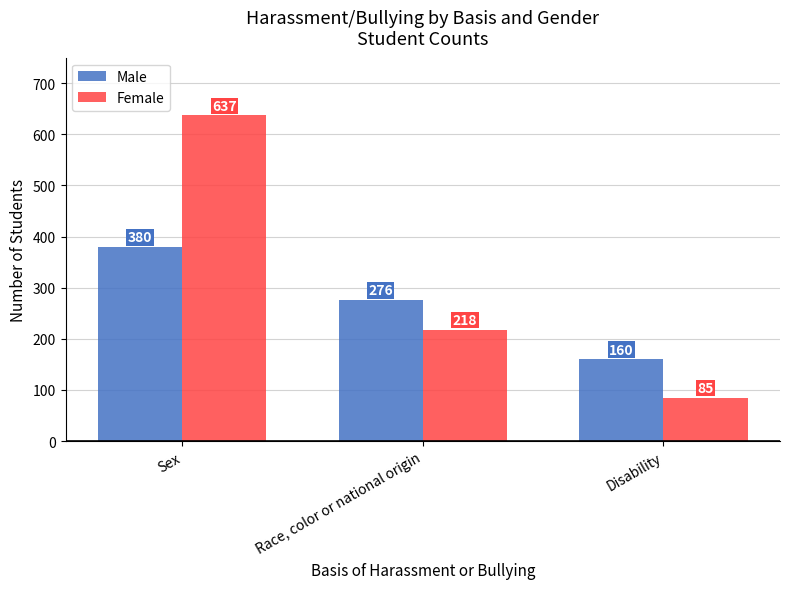

List the labels in order of Male value, smallest first.

Disability, Race, color or national origin, Sex